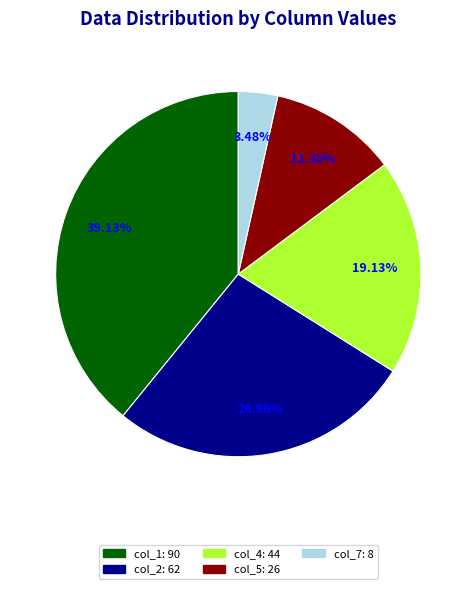

Which slice is the largest?

col_1: 90